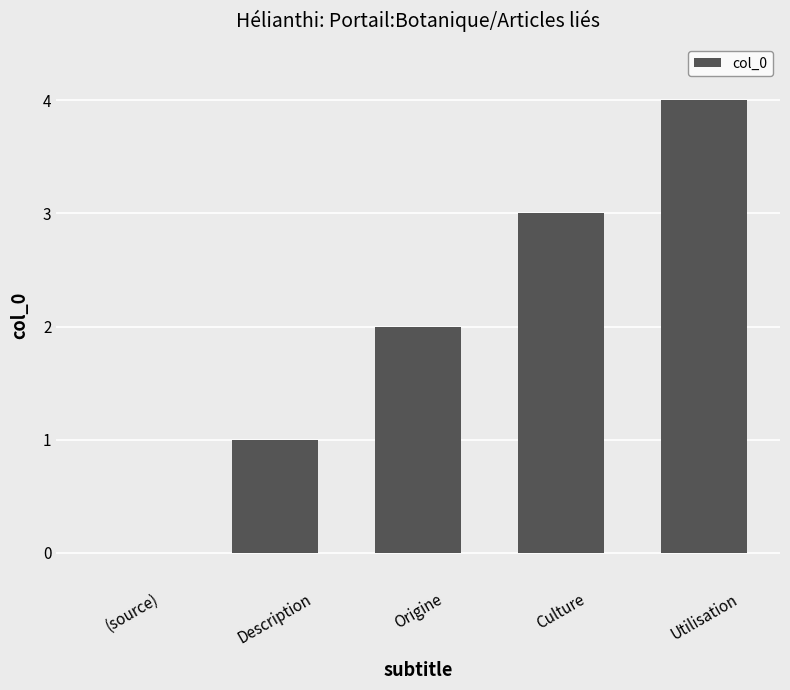

What is the sum of the values at Description and Culture?

4